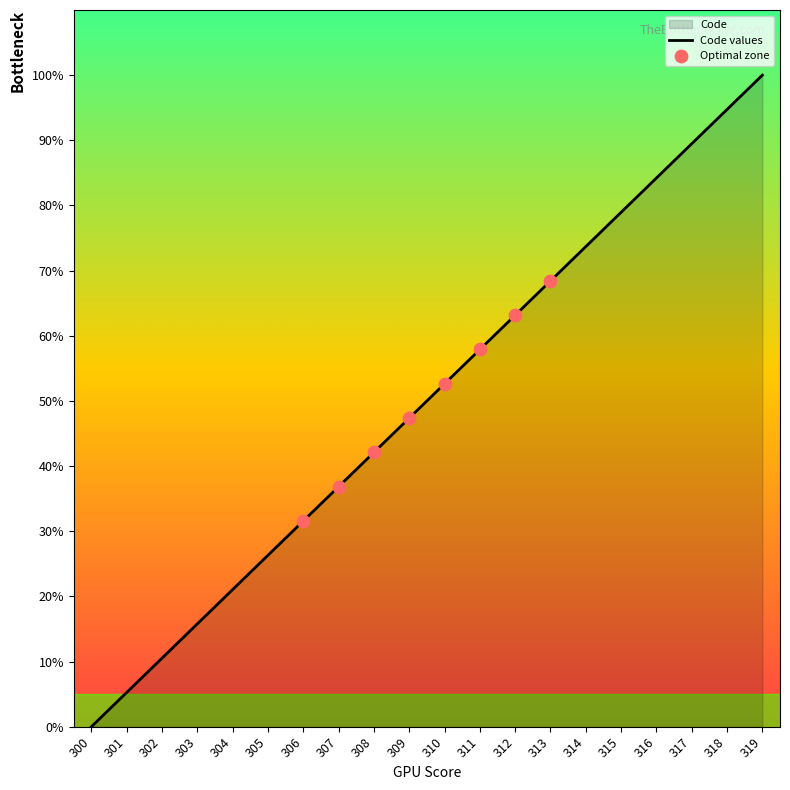

What is the ratio of the value at 302 to the value at 316?

0.1